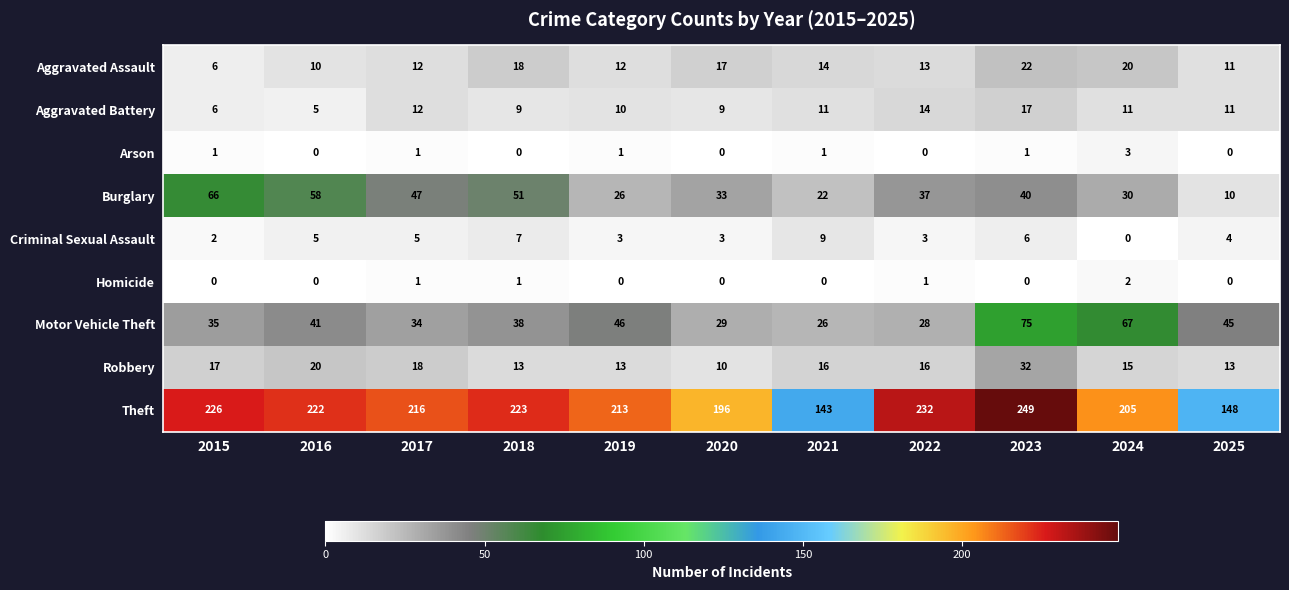

Rank the series by their maximum value, from highest to lowest.

Theft, Motor Vehicle Theft, Burglary, Robbery, Aggravated Assault, Aggravated Battery, Criminal Sexual Assault, Arson, Homicide